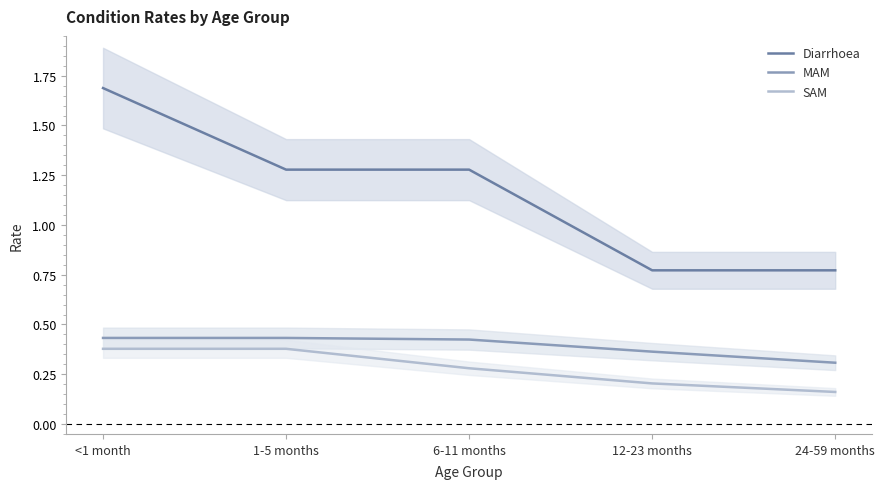

What is the value of the Diarrhoea point at the 5th from the left?

0.8